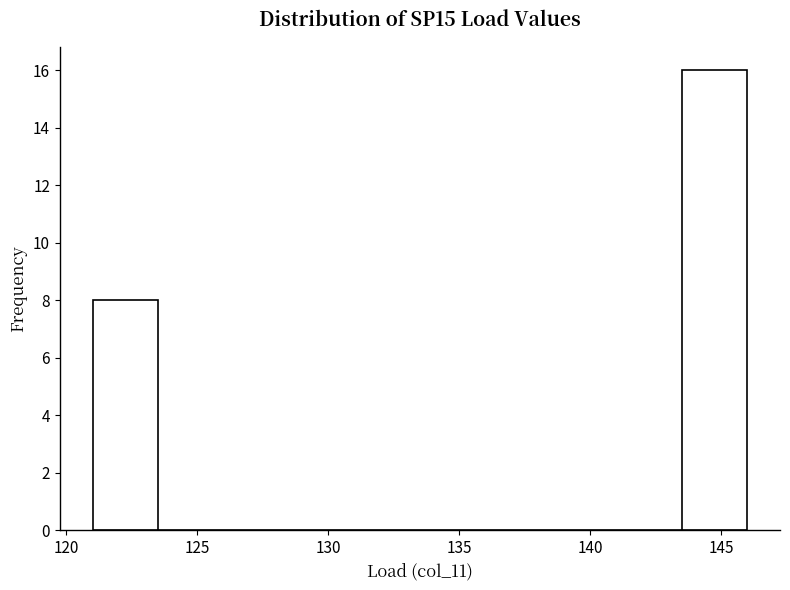

Reading left to right, list every bar in this chart as the range it spans on the x-axis followed by its height. The values are not printed on the chart, so give them approximately, as read against the axis.

121.0 to 123.5: 8
123.5 to 126.0: 0
126.0 to 128.5: 0
128.5 to 131.0: 0
131.0 to 133.5: 0
133.5 to 136.0: 0
136.0 to 138.5: 0
138.5 to 141.0: 0
141.0 to 143.5: 0
143.5 to 146.0: 16